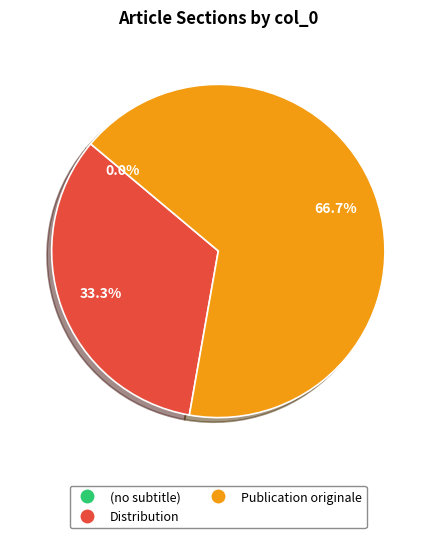

How many slices are in this pie chart?

3